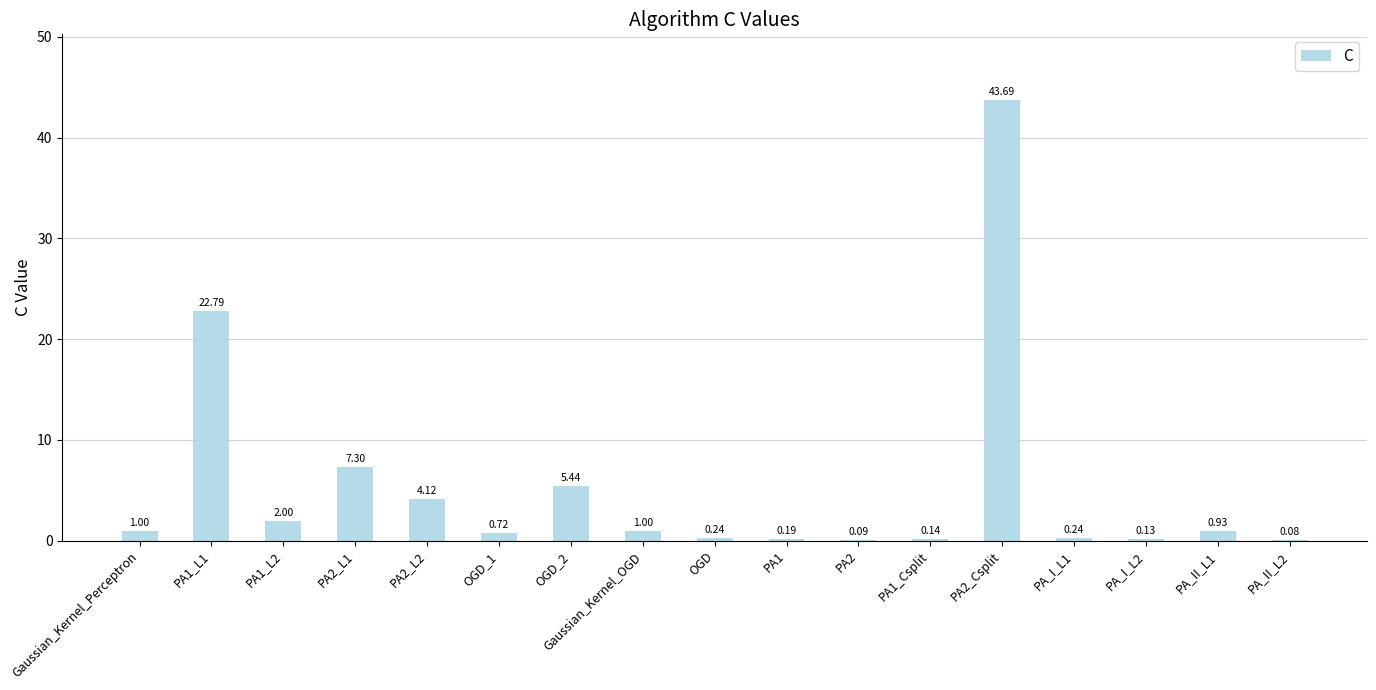

What is the sum of the values at PA1_L2 and PA2_L1?

9.3